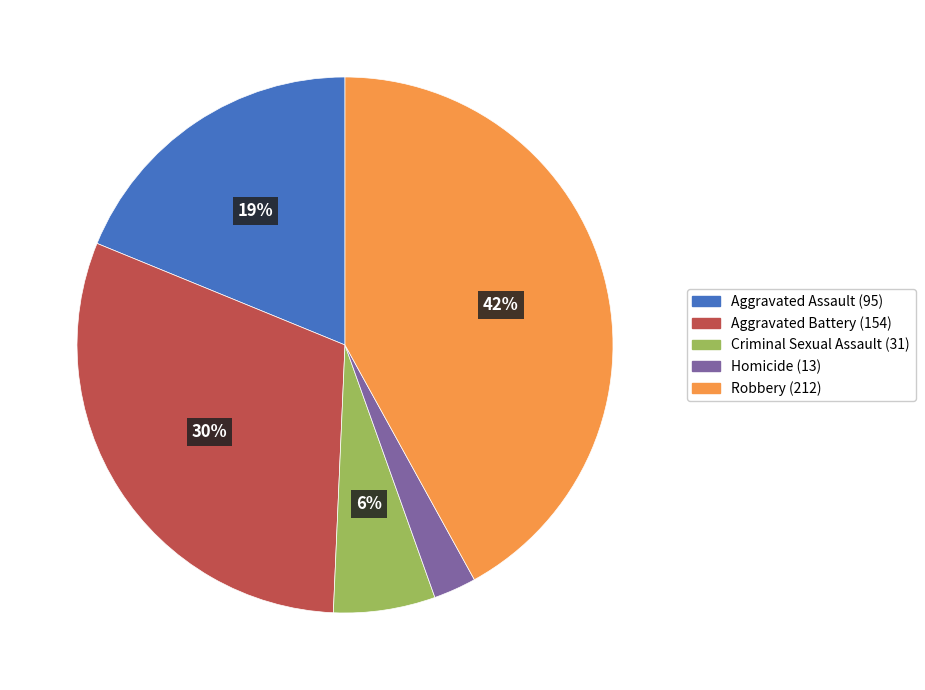

The Aggravated Battery slice represents 30% of the pie. True or false?

True